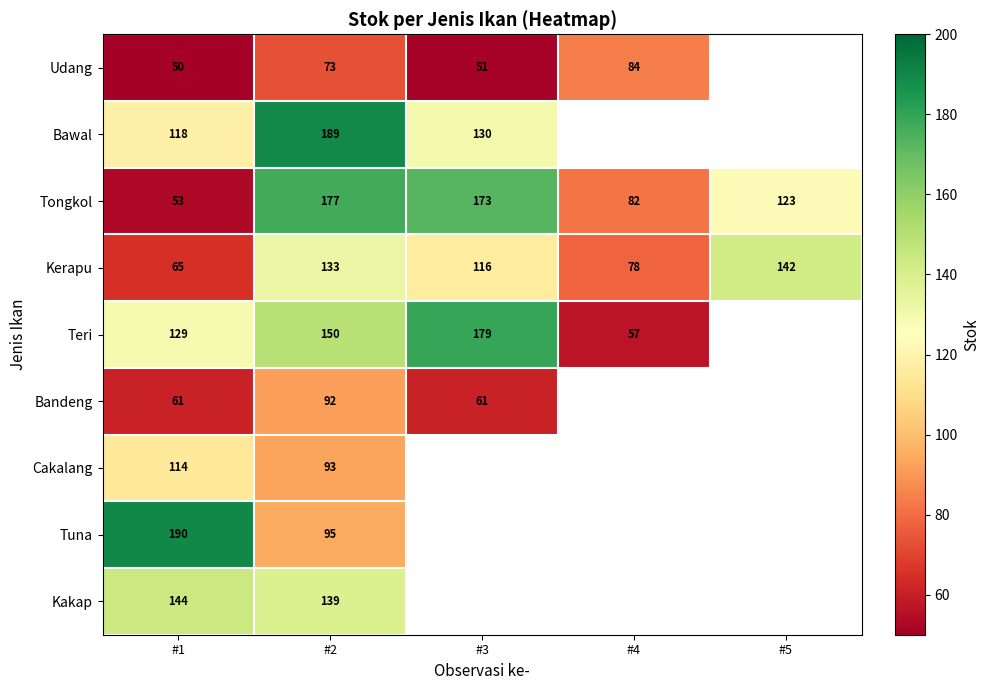

How many data points does each series have?

5